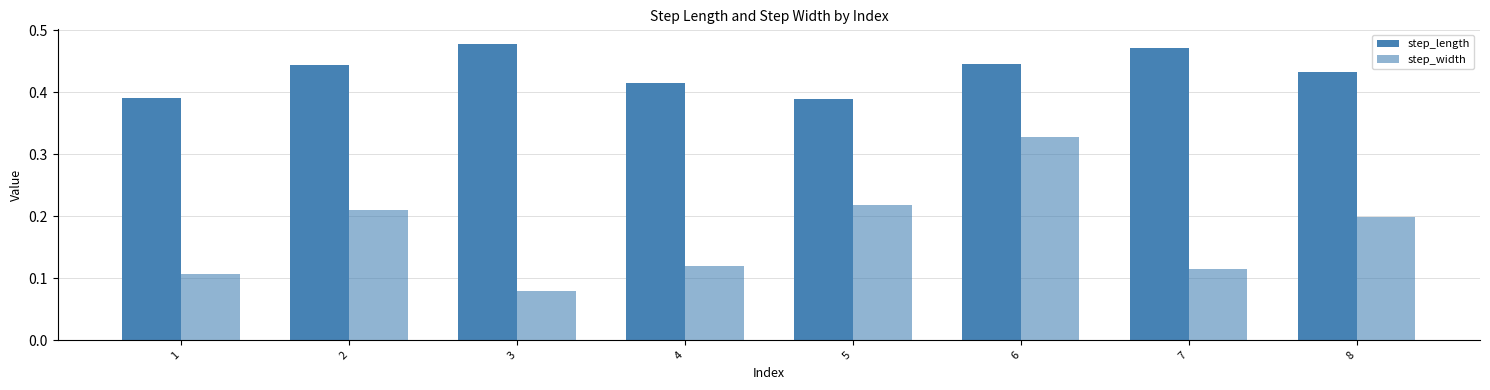

Which series changed the most between 2 and 4?

step_width